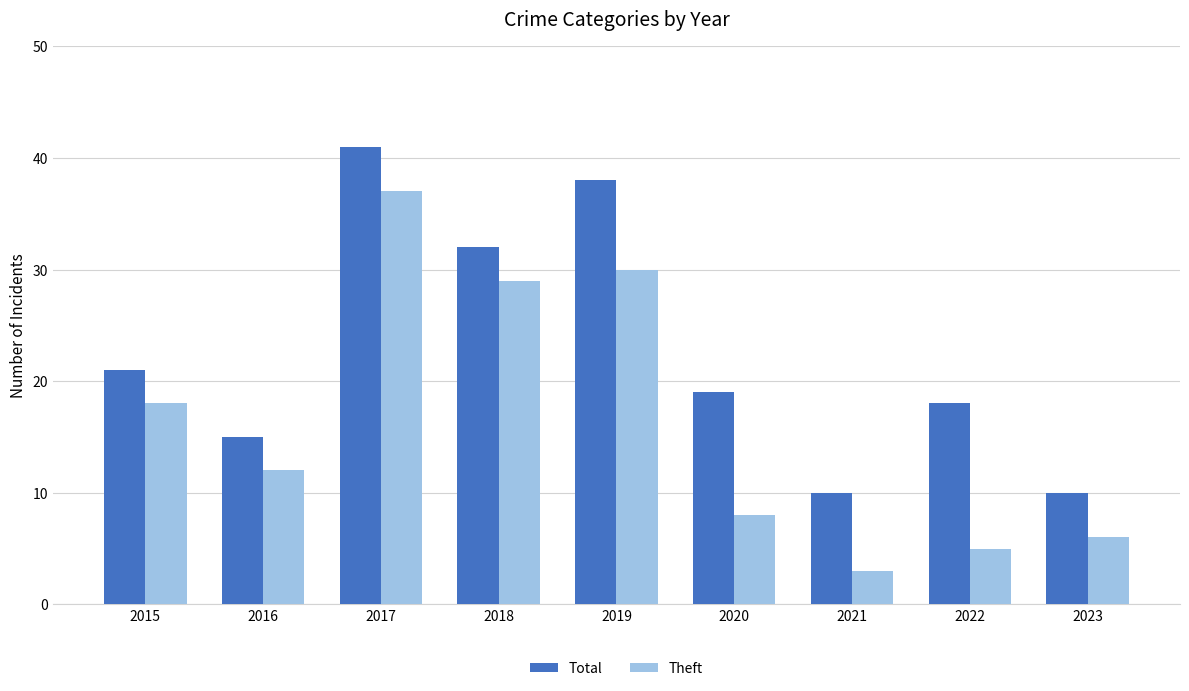

True or false: Theft has a value of 12 at 2016.

True